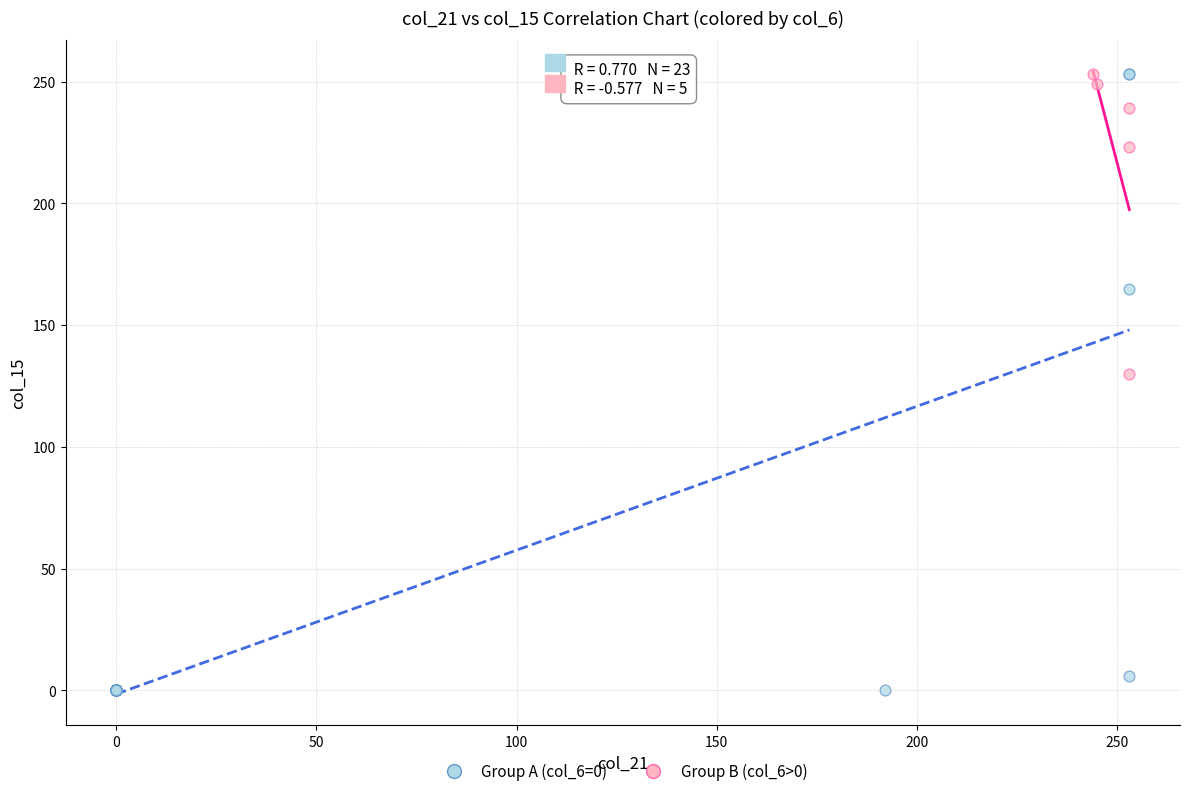

Which series reaches the minimum Y coordinate?

Group A (col_6=0)